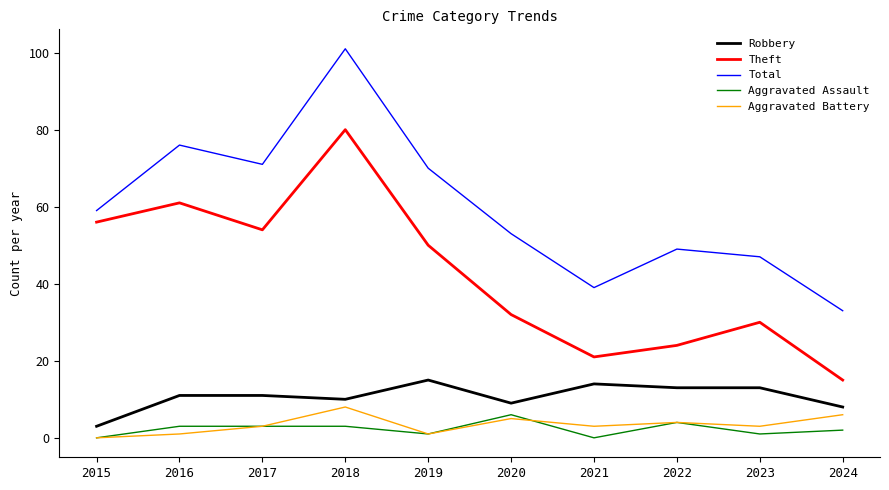

At which label does Total reach its peak?

2018